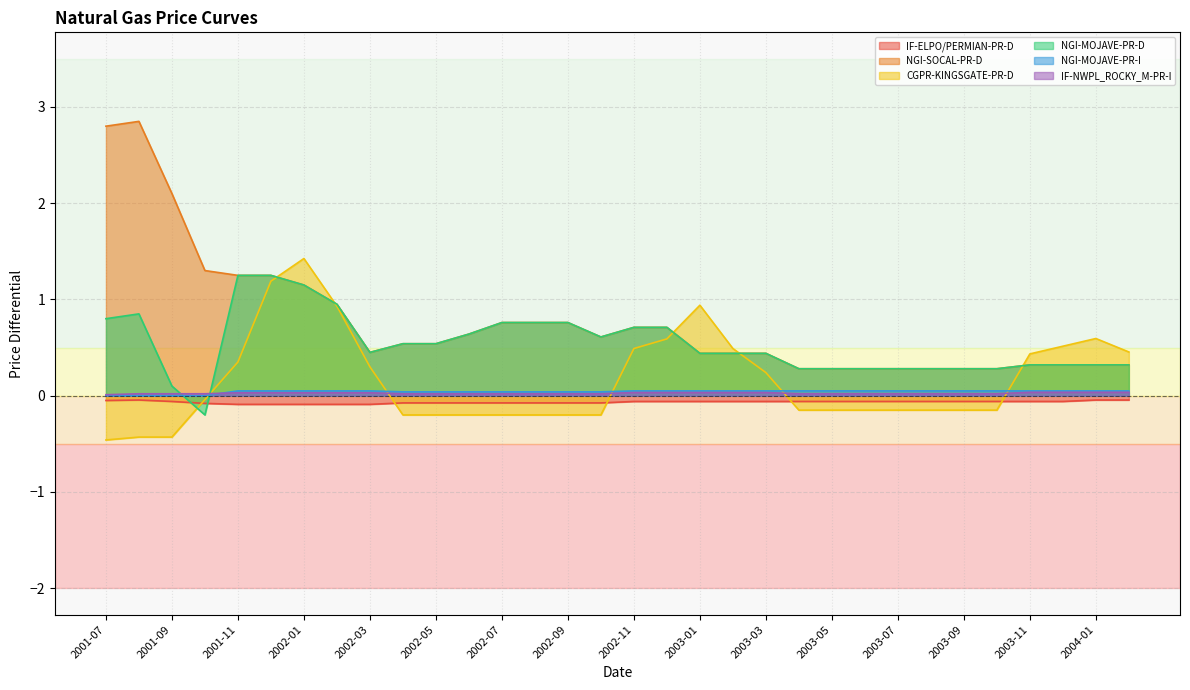

Where is the first local maximum for CGPR-KINGSGATE-PR-D?

2002-01